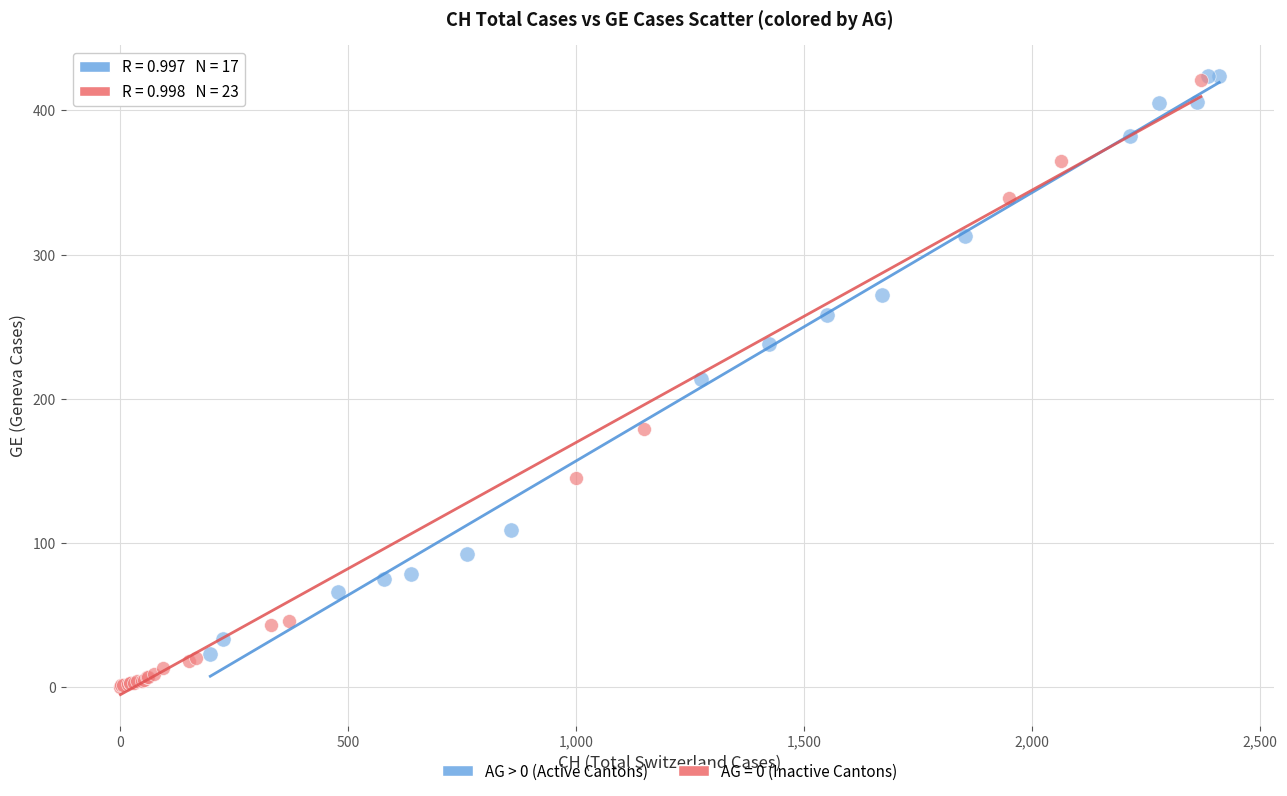

Which series reaches the minimum Y coordinate?

AG = 0 (Inactive Cantons)